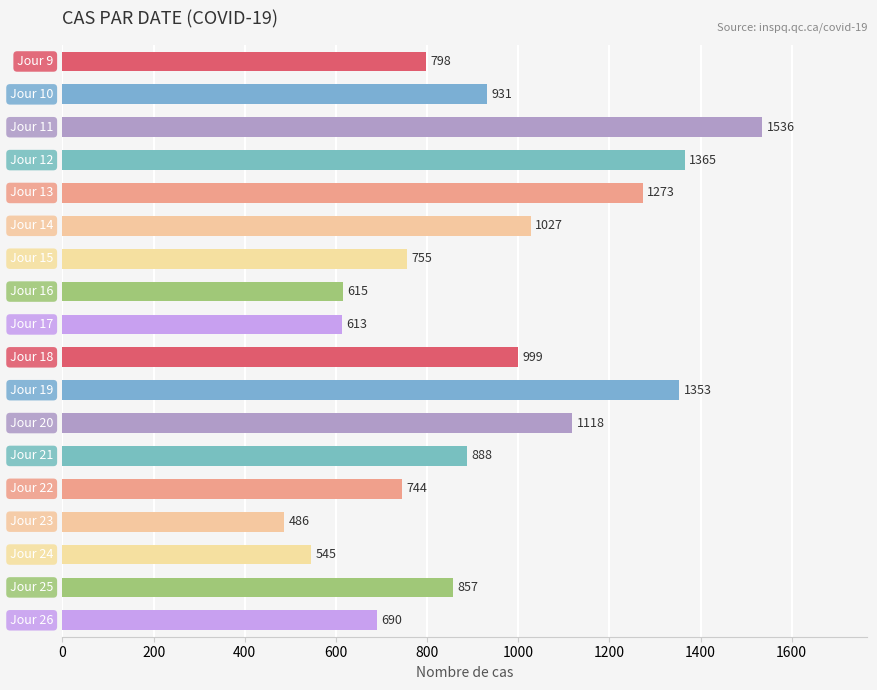

What is the average value?

922